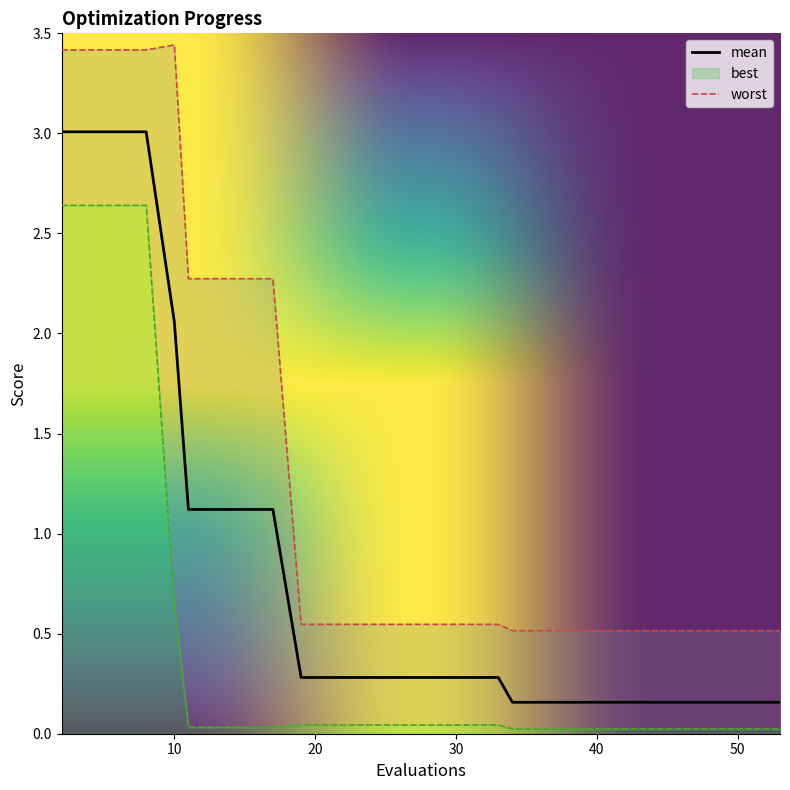

List the series in order of their peak value, lowest first.

best, mean, worst